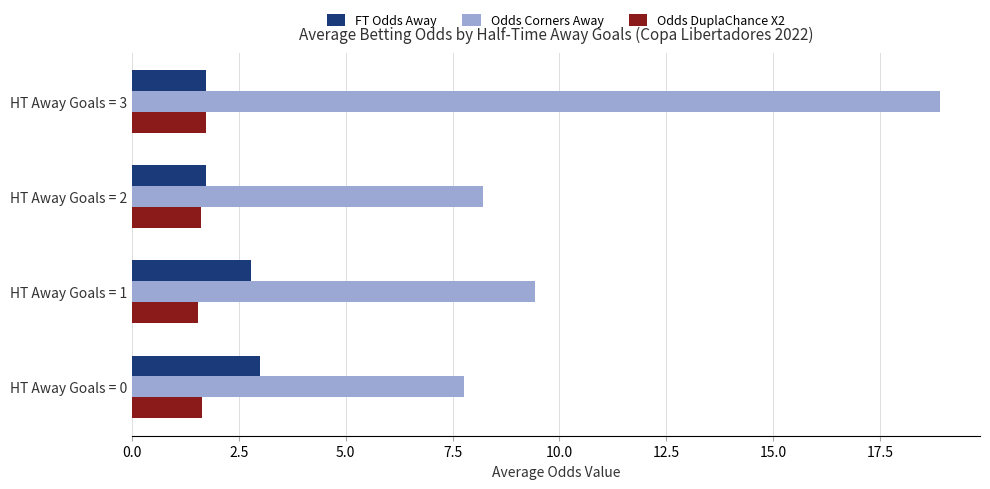

What is the total value across all series at HT Away Goals = 0?

12.4